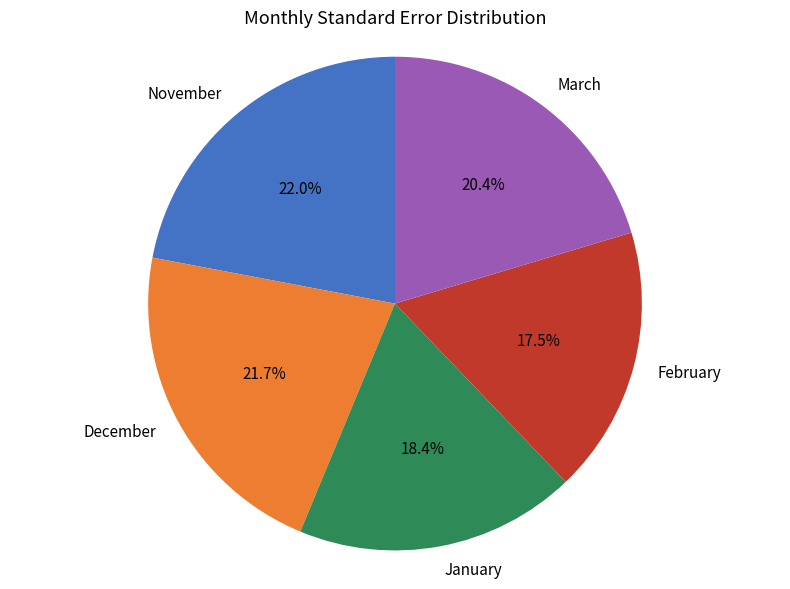

What percentage is the December slice, to the nearest percent?

22%